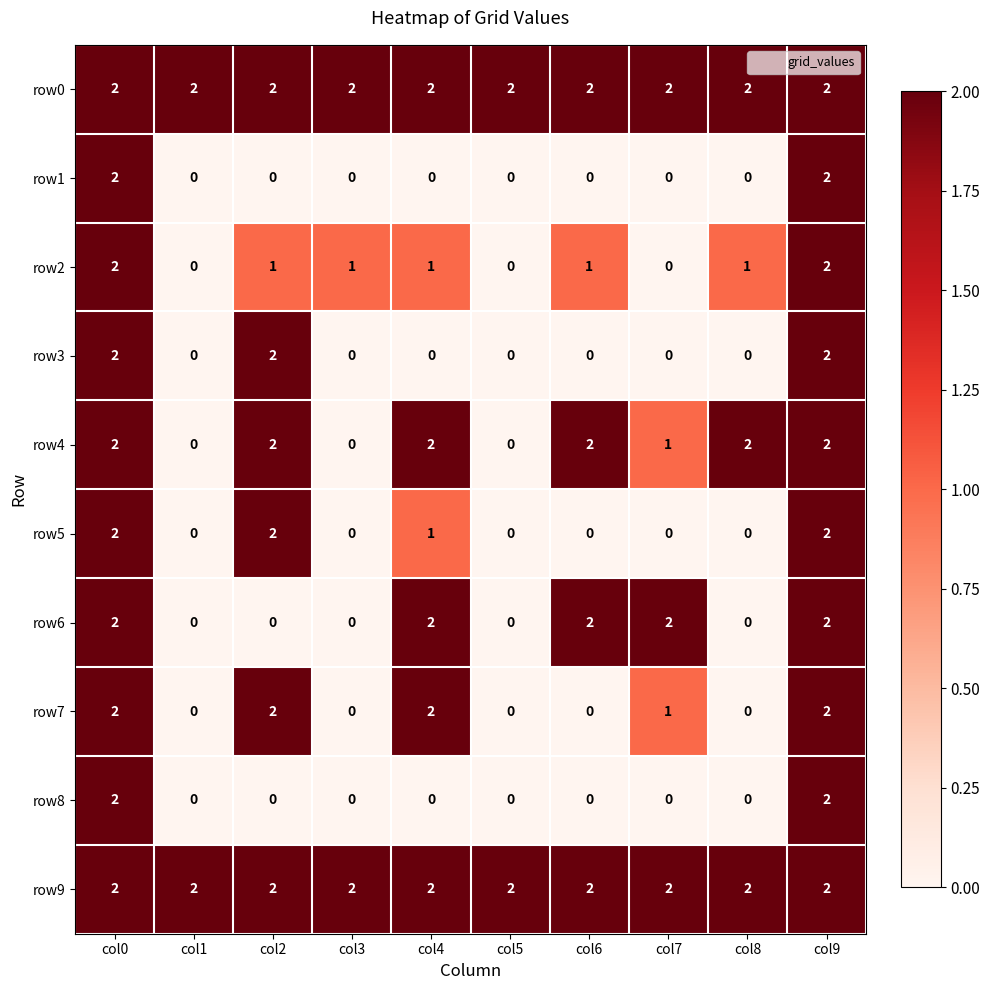

Count the number of categories in the chart.

10